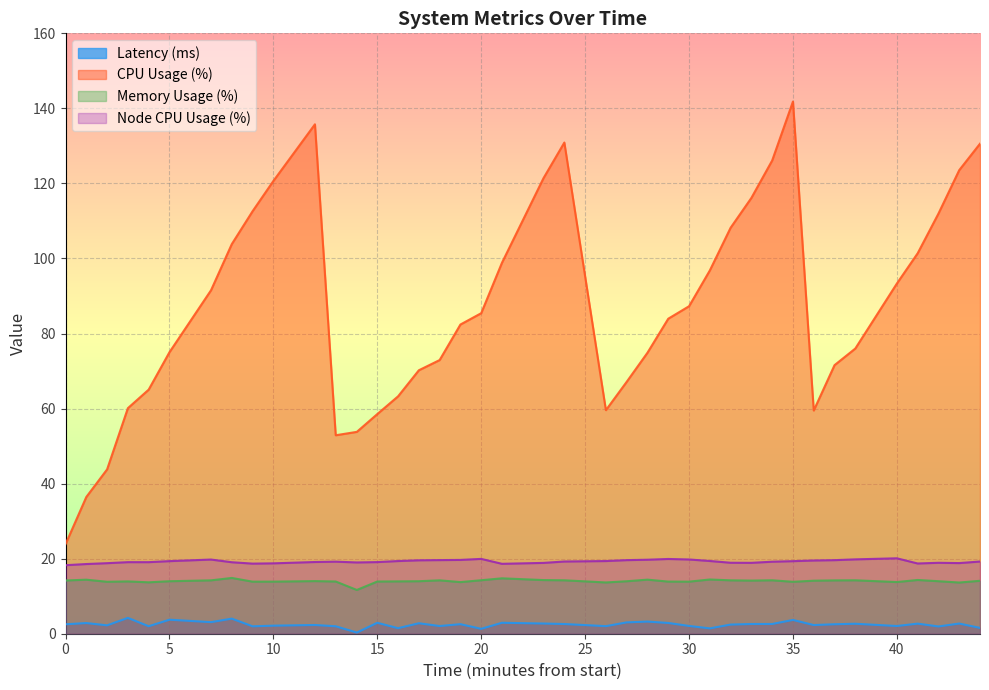

True or false: Latency has more than 2 points higher than both neighbors.

True